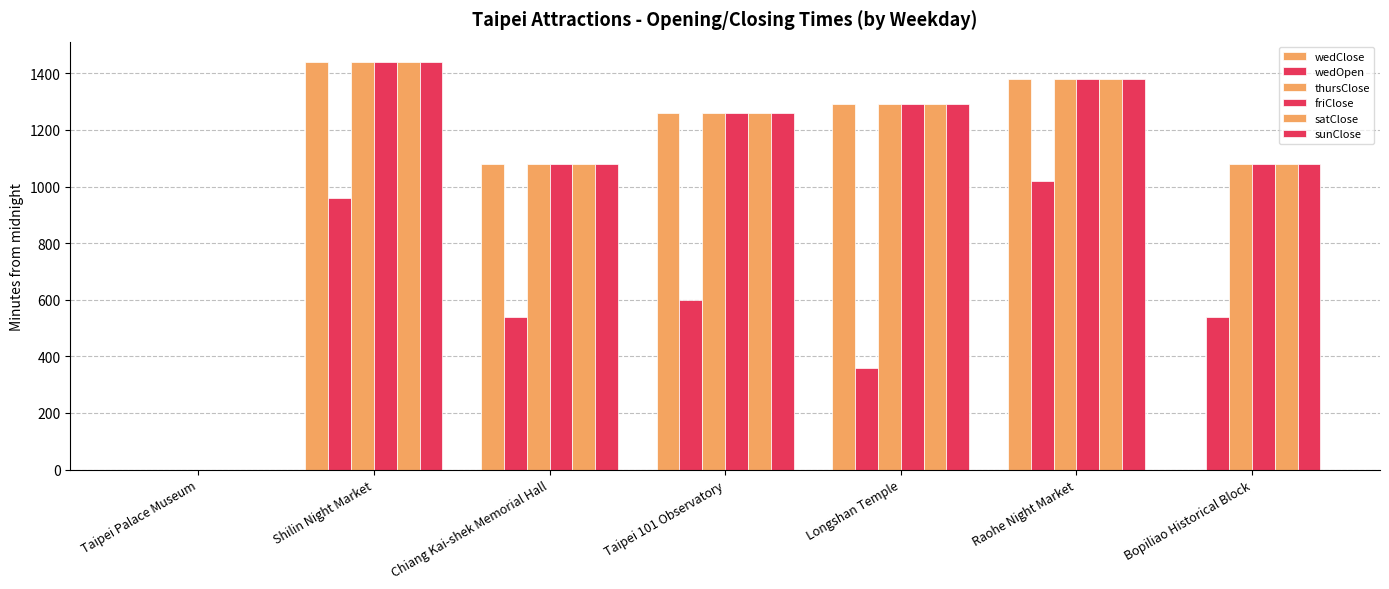

Which series changed the most between Chiang Kai-shek Memorial Hall and Taipei 101 Observatory?

wedClose